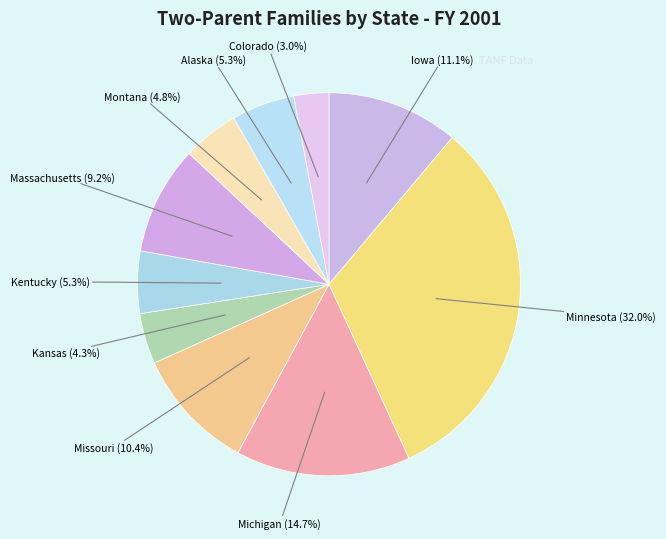

Which slice is the largest?

Minnesota